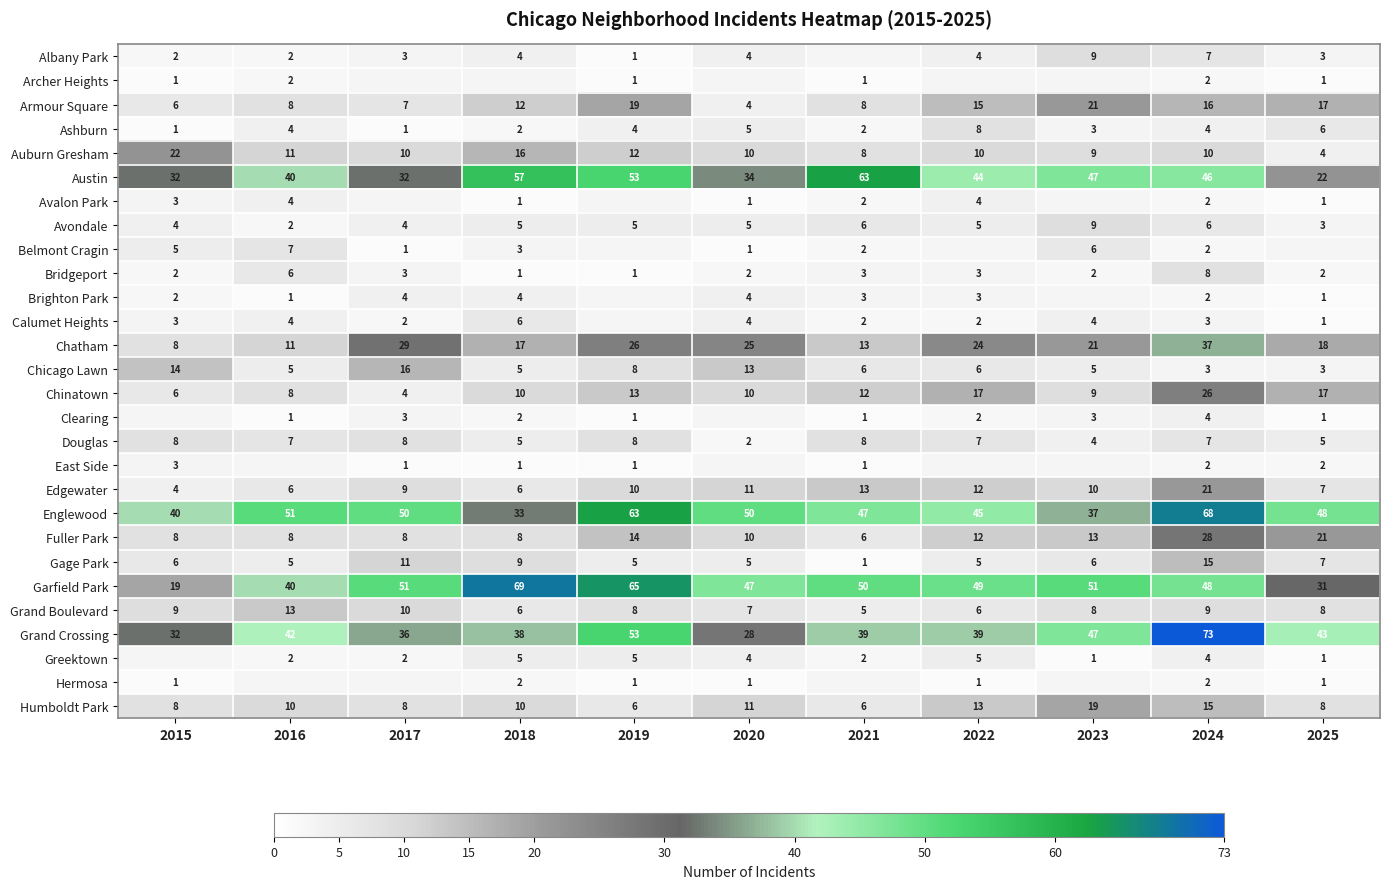

At which category is the sum across all series the highest?

2024